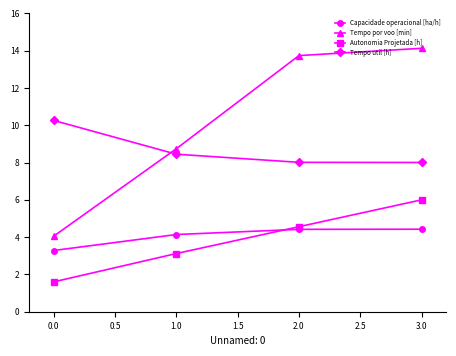

What is the label of the 1st point from the left?

0.0